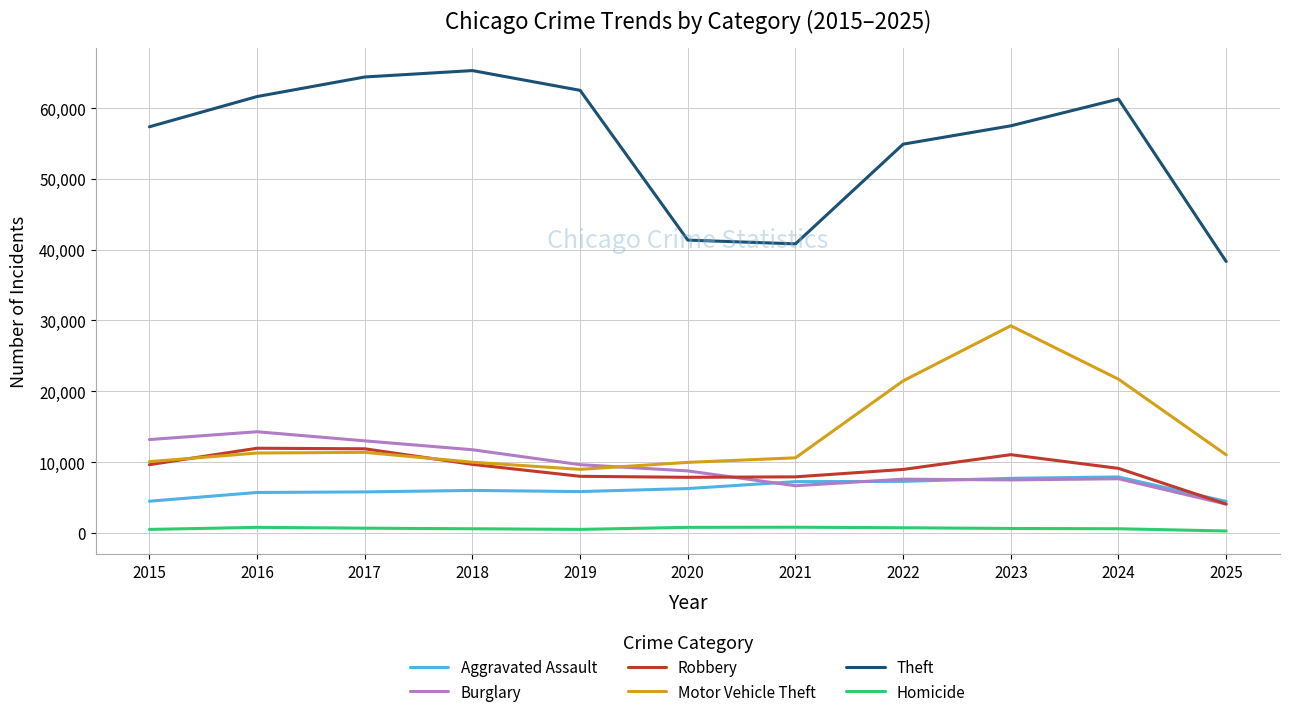

At which category does Burglary reach its first local peak?

2016